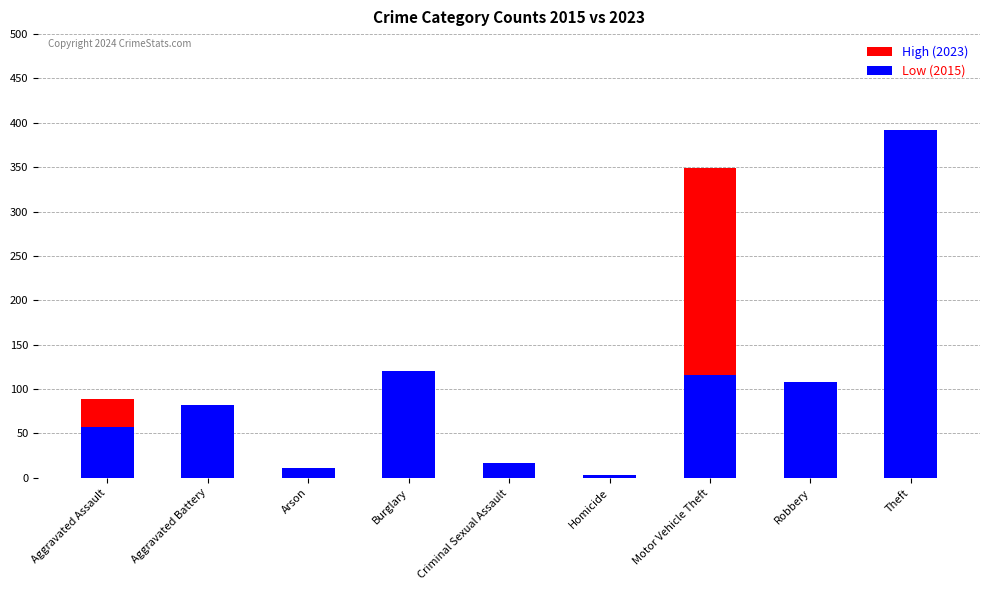

Reading left to right, transcribe all the data shown in this chart.

High (2023): 89	78	2	92	5	3	349	96	308
Low (2015): 57	82	11	120	17	3	116	108	392